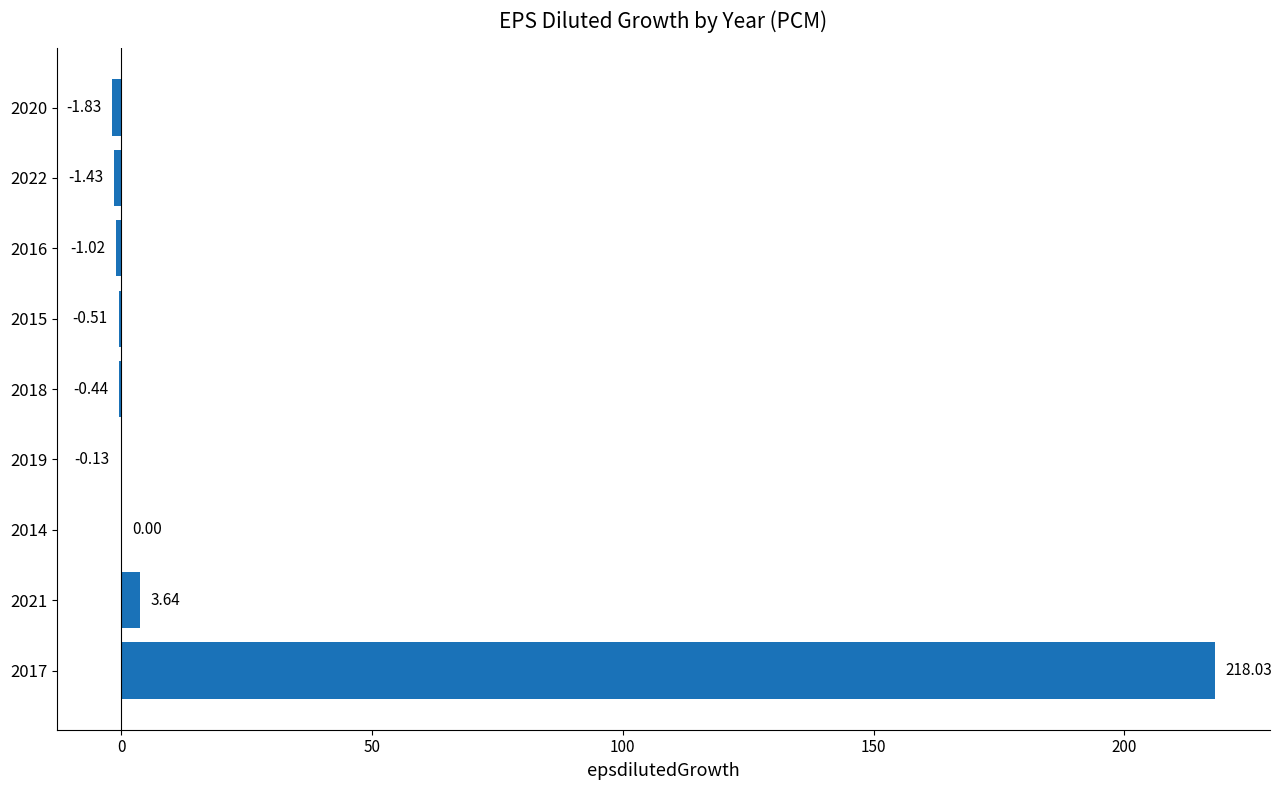

Count the number of categories in the chart.

9